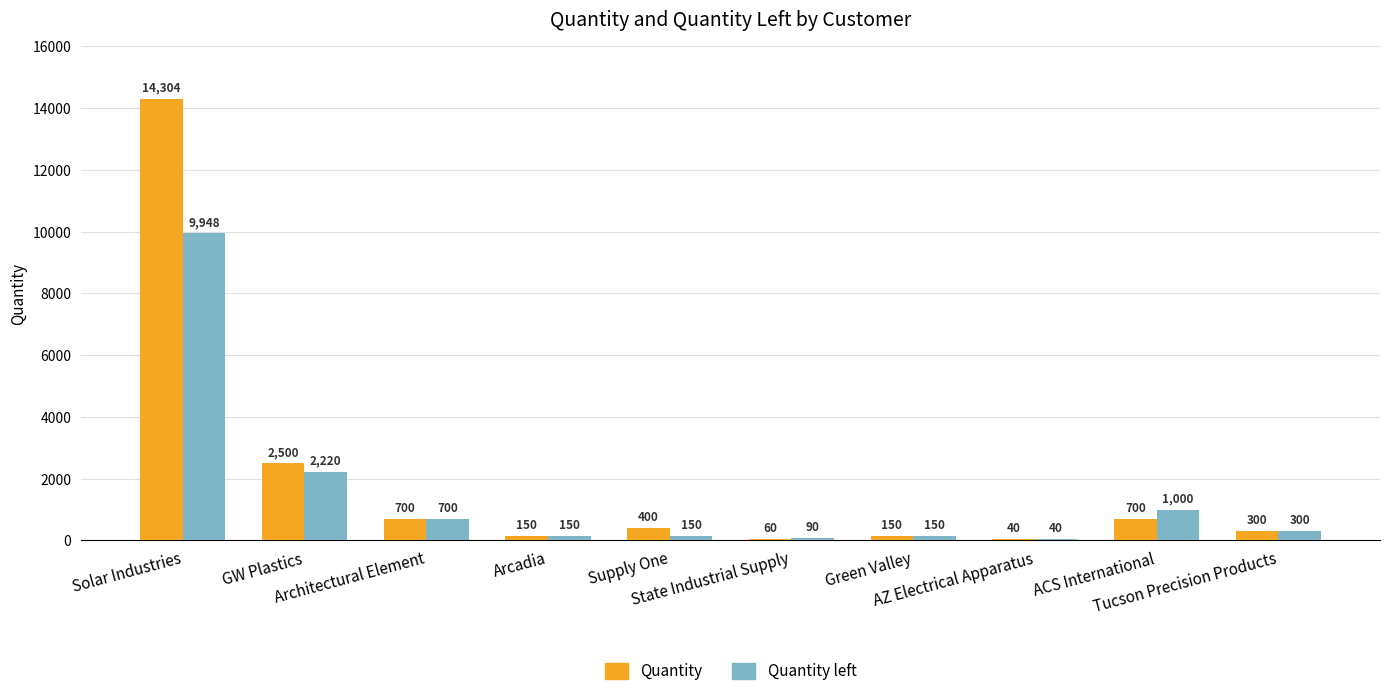

How many distinct data groups are displayed?

2